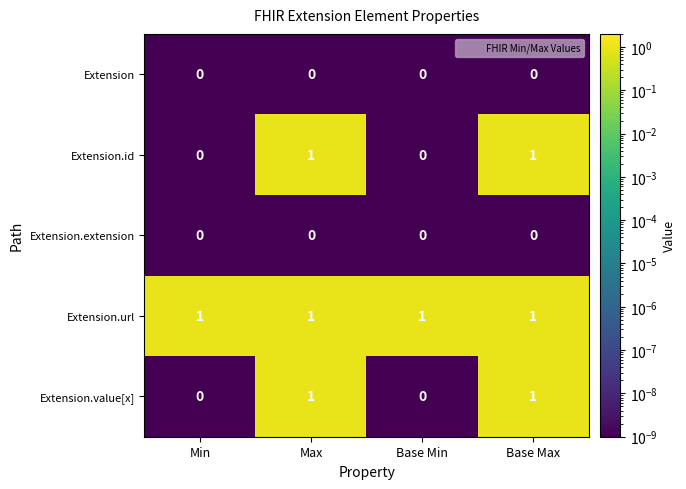

What is the total value across all series at Min?

1